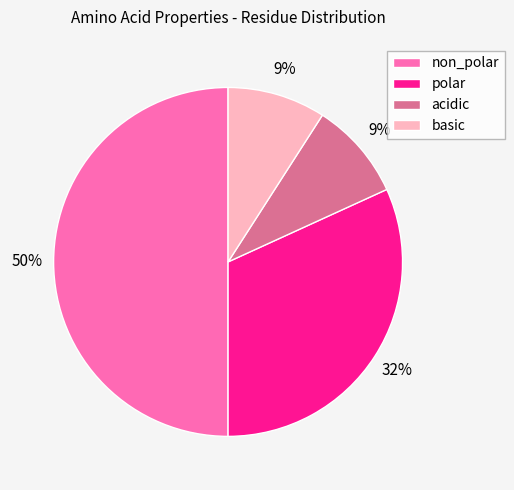

To the nearest percent, what percentage of the pie is non_polar?

50%